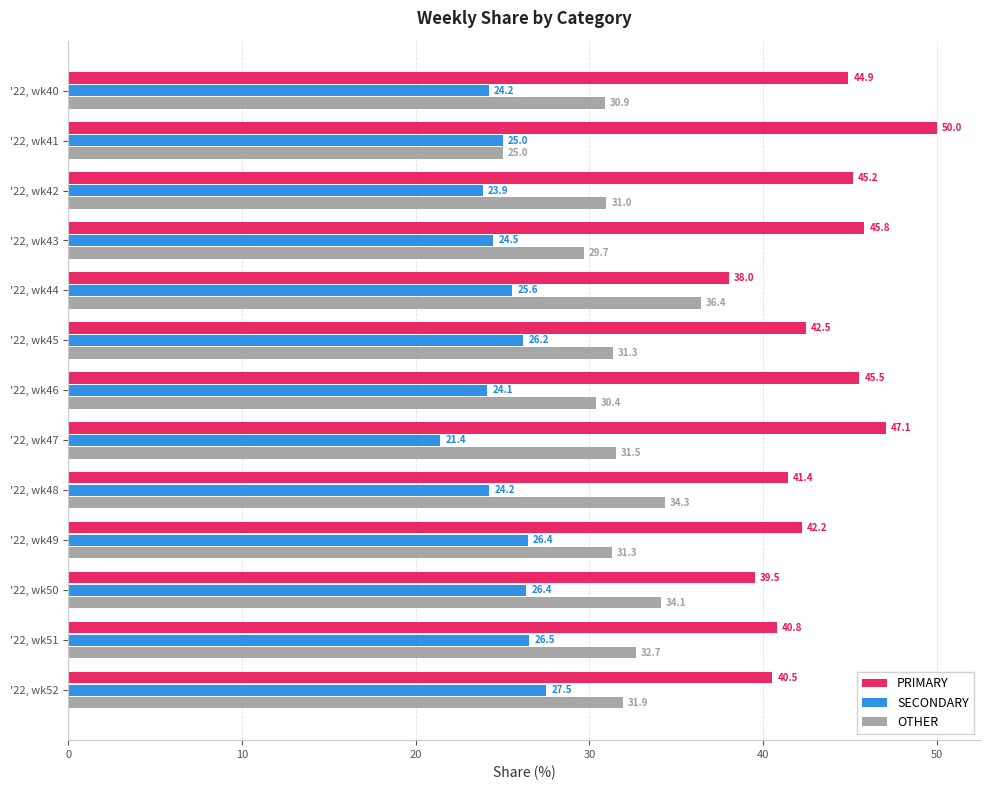

What are all the series names shown in the legend?

PRIMARY, SECONDARY, OTHER